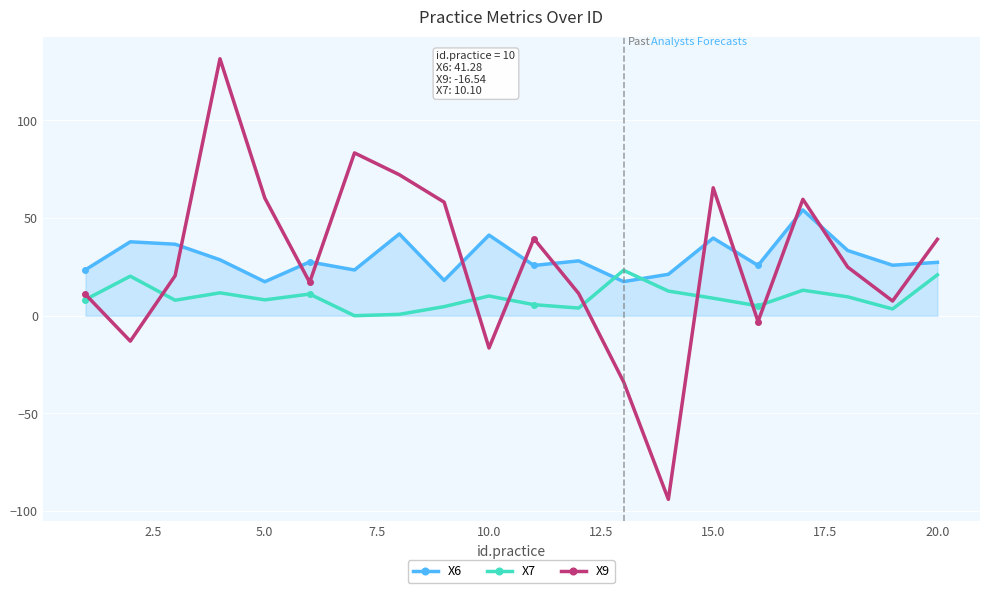

Does the chart have visible grid lines?

Yes